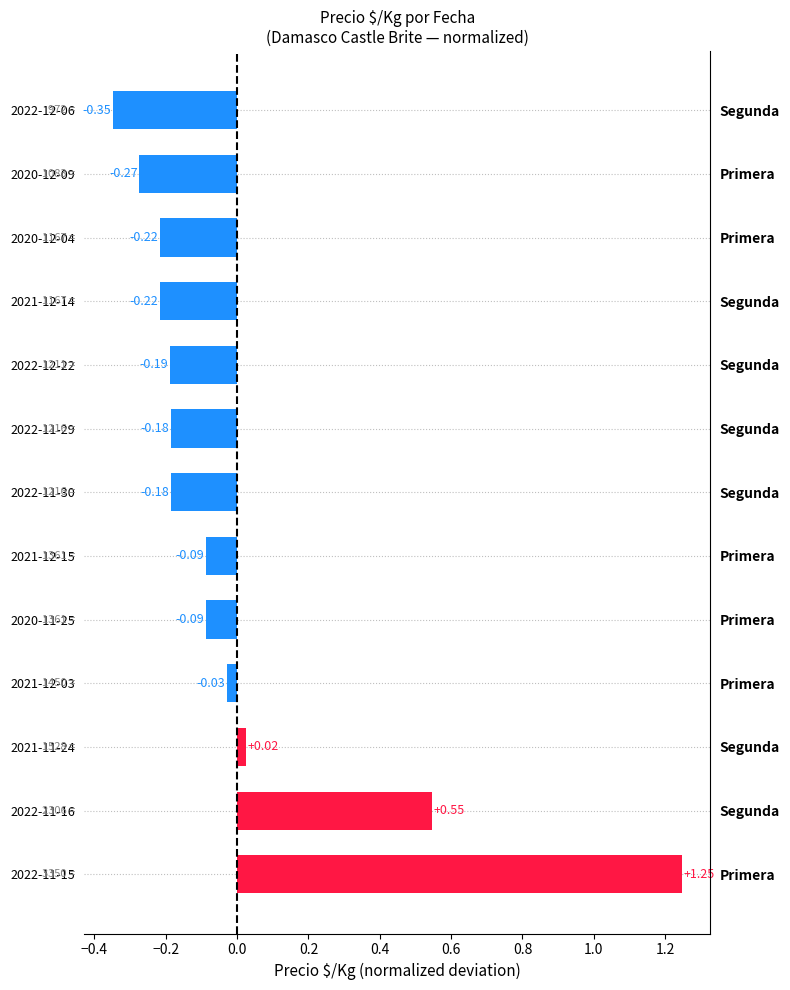

Are the bars grouped side by side (vs. stacked)?

No